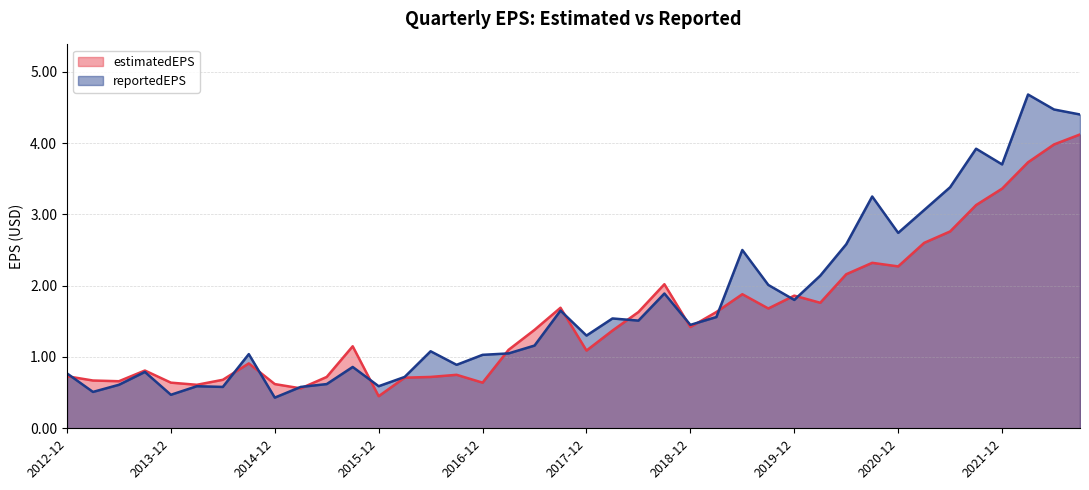

What is the maximum value shown in the chart?

4.7